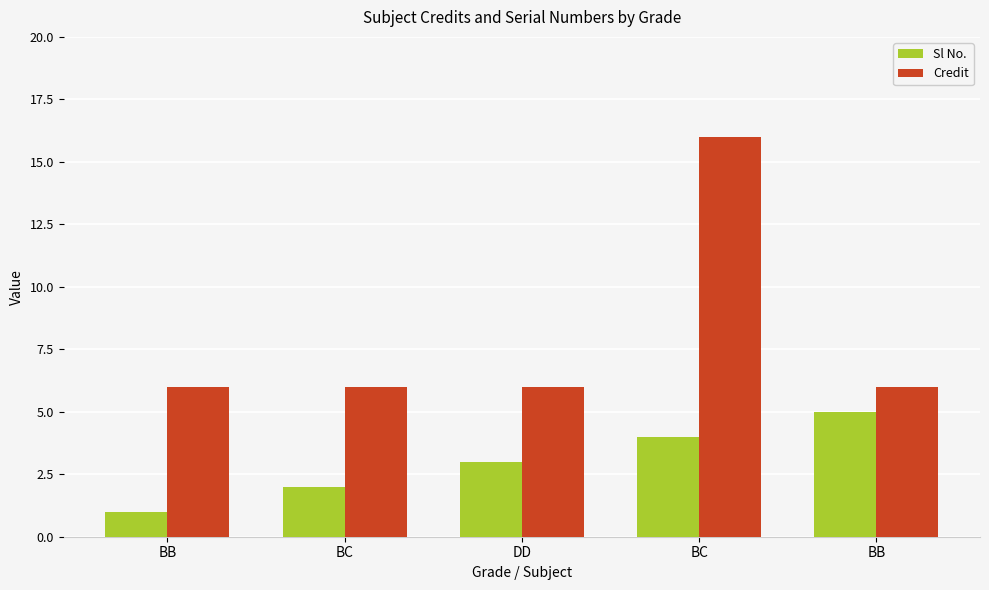

Is the value of Credit at BB greater than the value of Sl No. at BC?

Yes